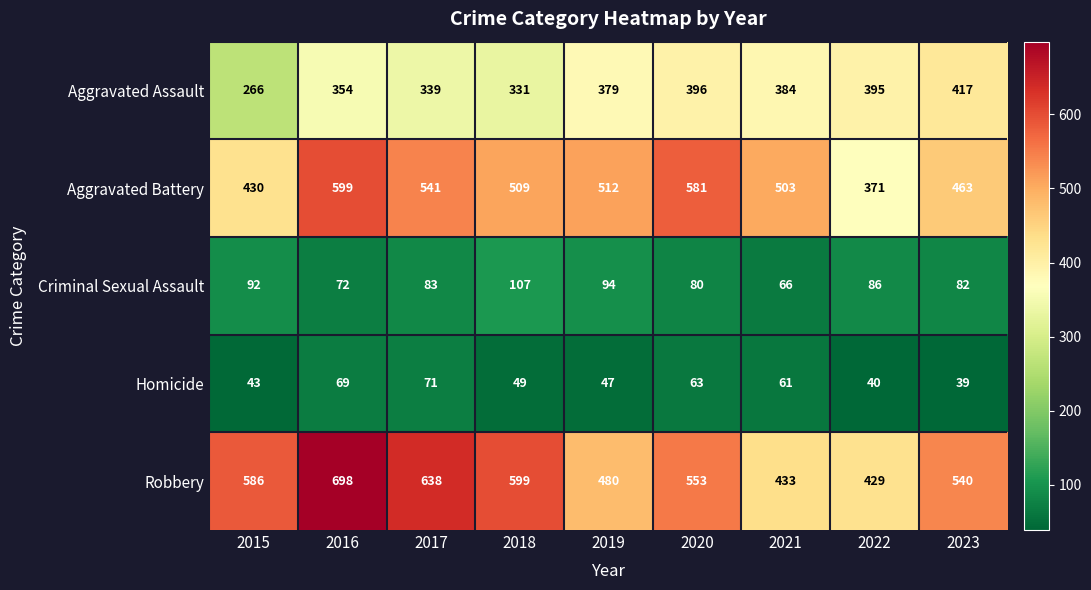

What is the spread (max minus min) of values at 2018?

550